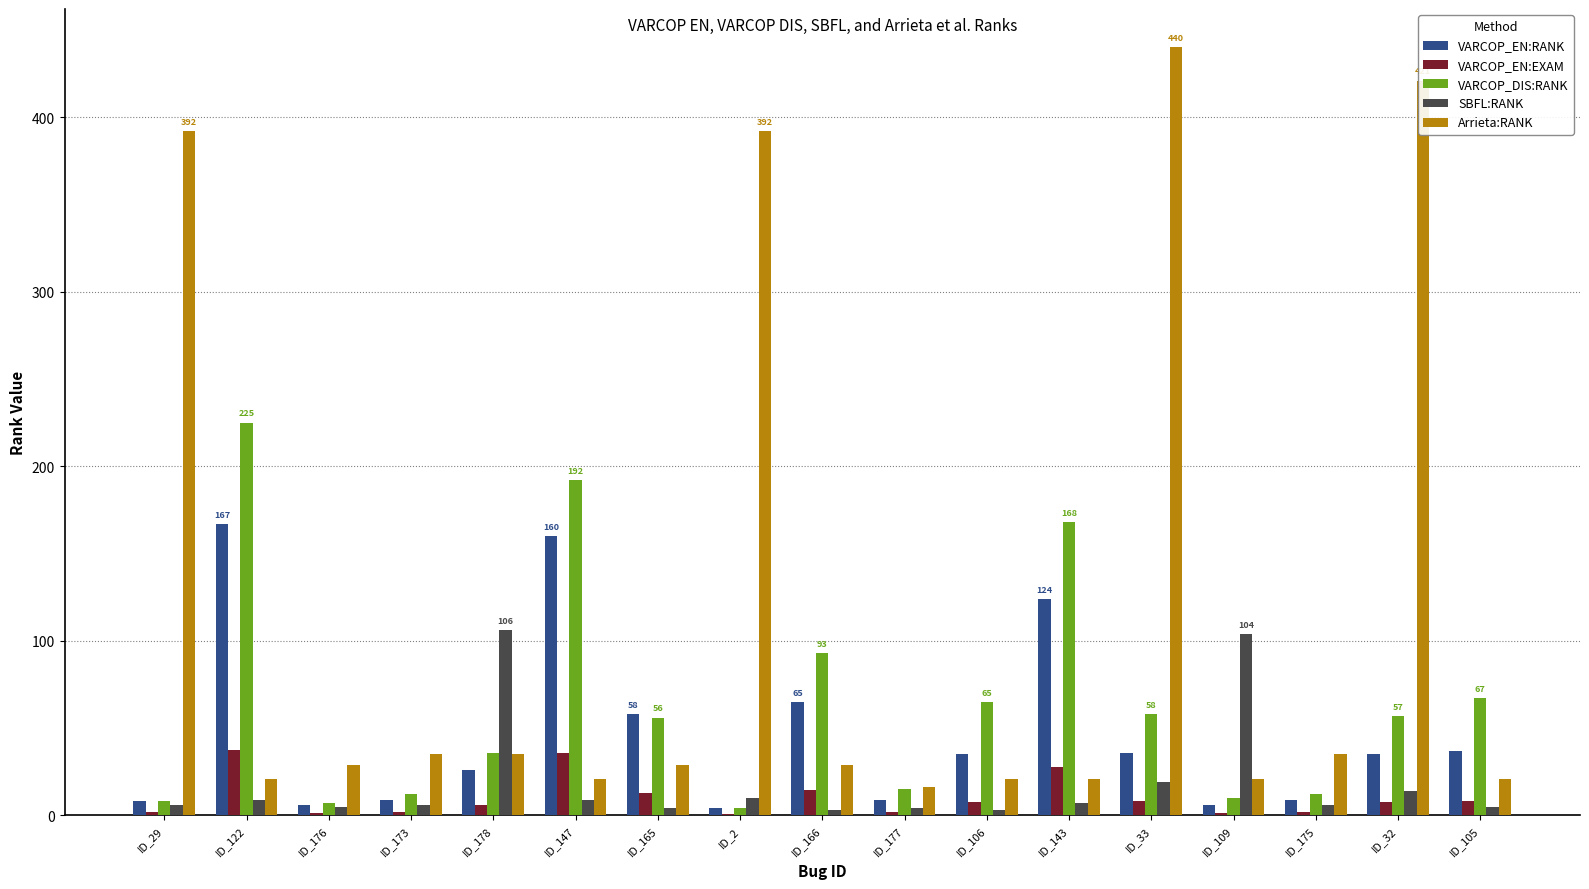

What is the sum of all SBFL:RANK values?

320.0